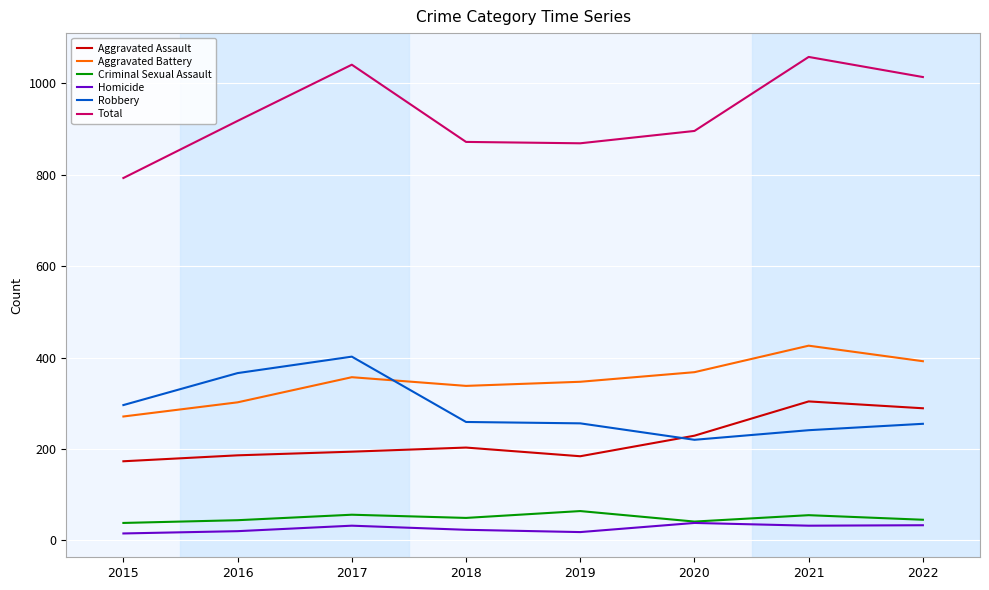

How many lines are shown in the chart?

6